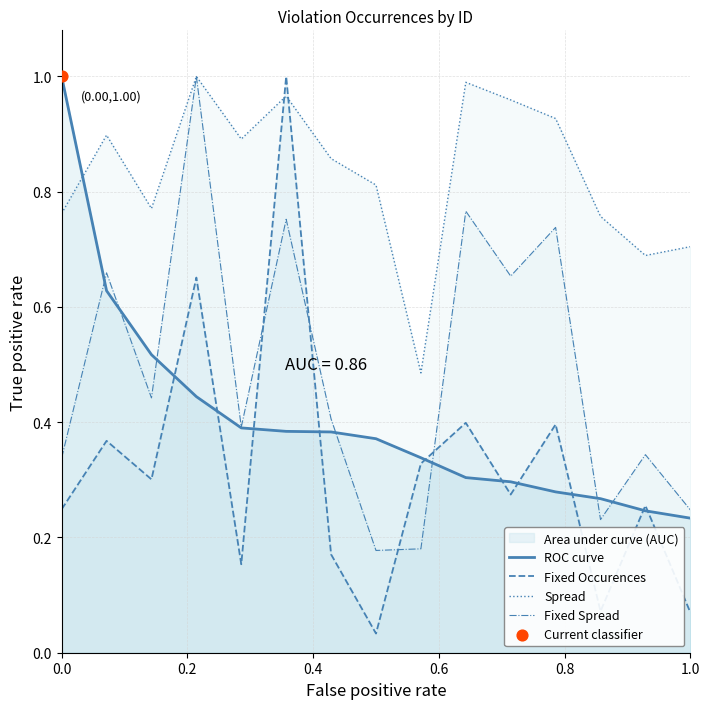

List the series in order of their overall mean, highest first.

Spread, Fixed Spread, ROC curve, Fixed Occurences